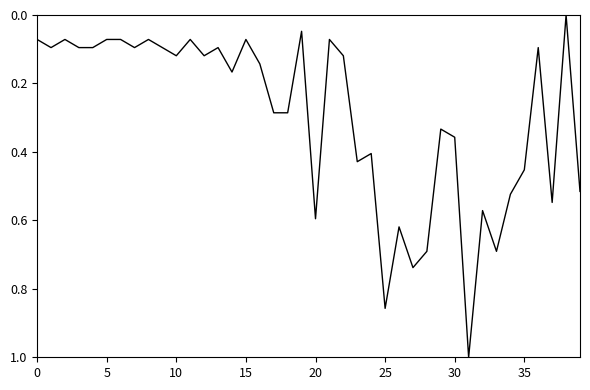

What is the difference between the maximum and minimum values?

1.0